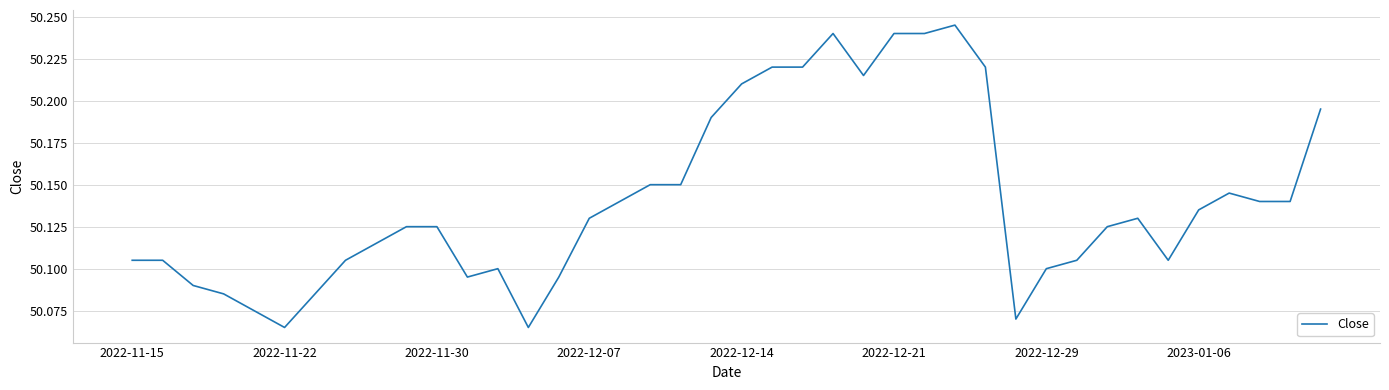

Where is the first local maximum?

12